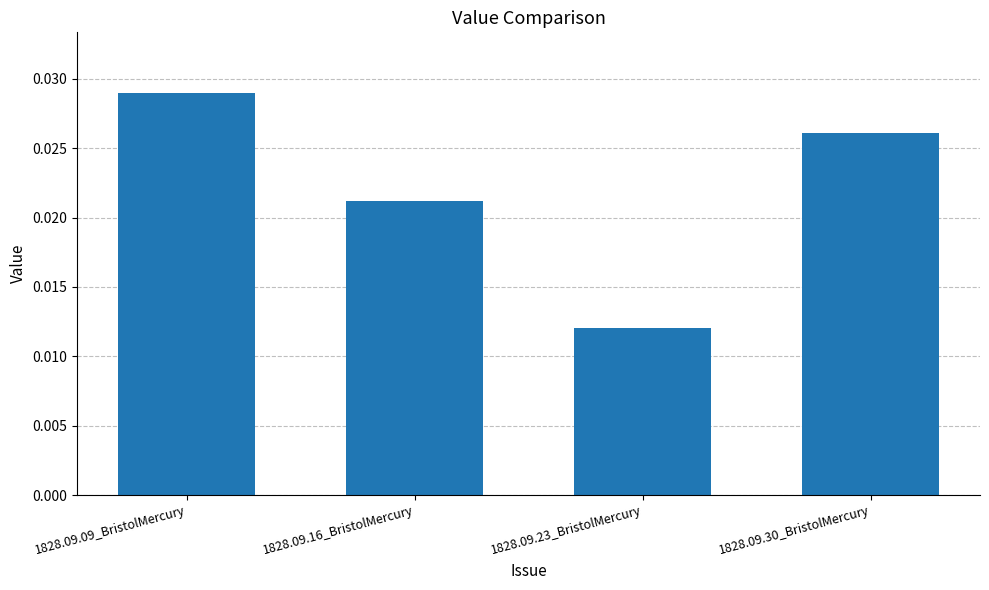

Where is the data nearest to the value 0?

1828.09.23_BristolMercury